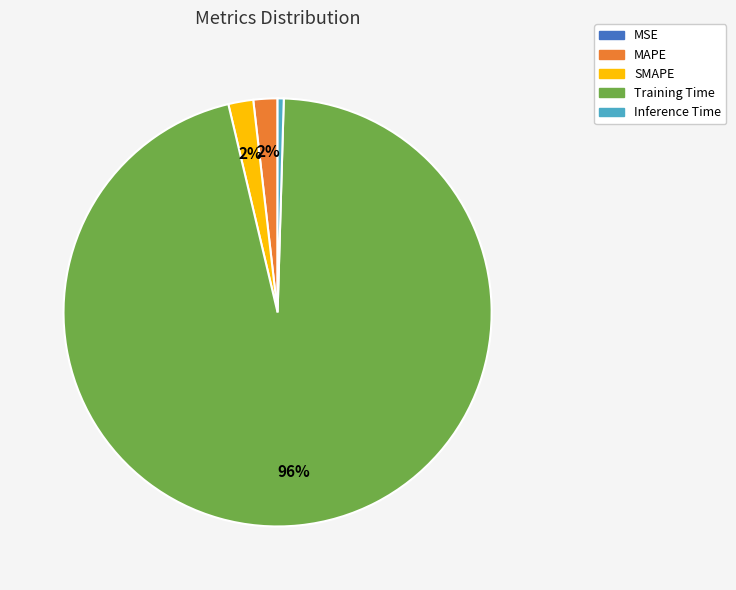

Is Training Time the majority of the pie?

Yes